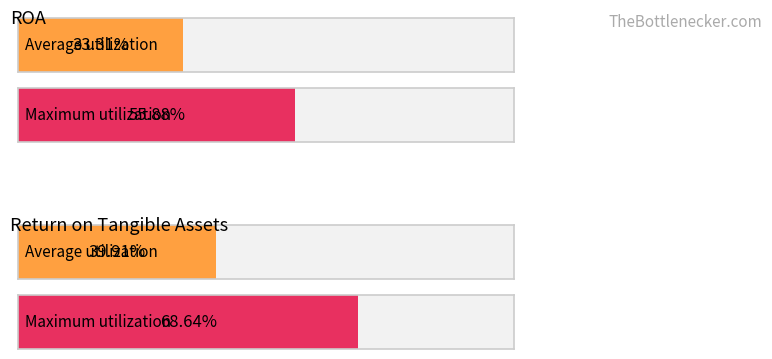

What are all the series names shown in the legend?

ROA, Return on Tangible Assets